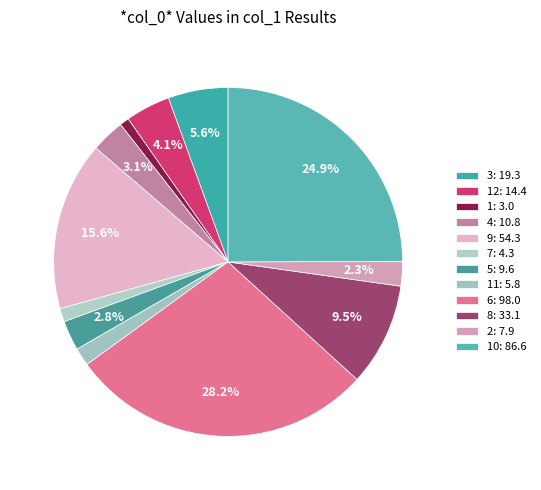

How many slices are in this pie chart?

12